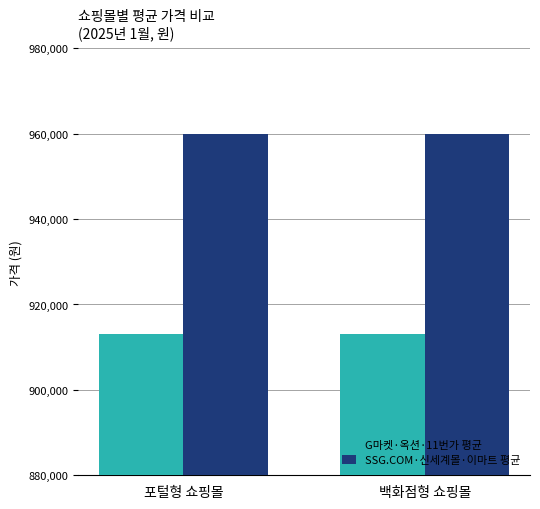

Rank the series at 백화점형 쇼핑몰 from lowest to highest value.

G마켓·옥션·11번가 평균, SSG.COM·신세계몰·이마트 평균